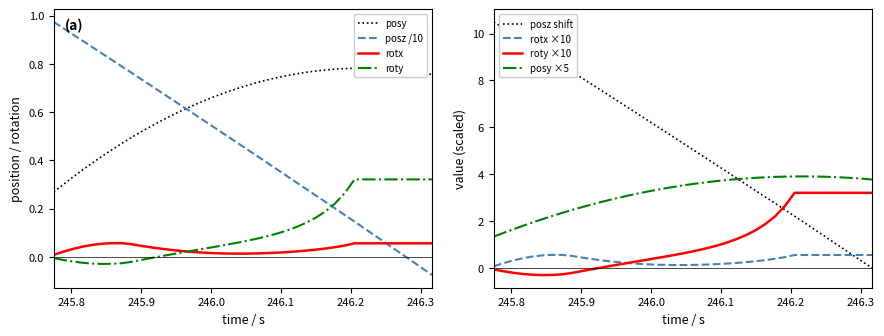

Which category has the lowest value across all series?

245.8445